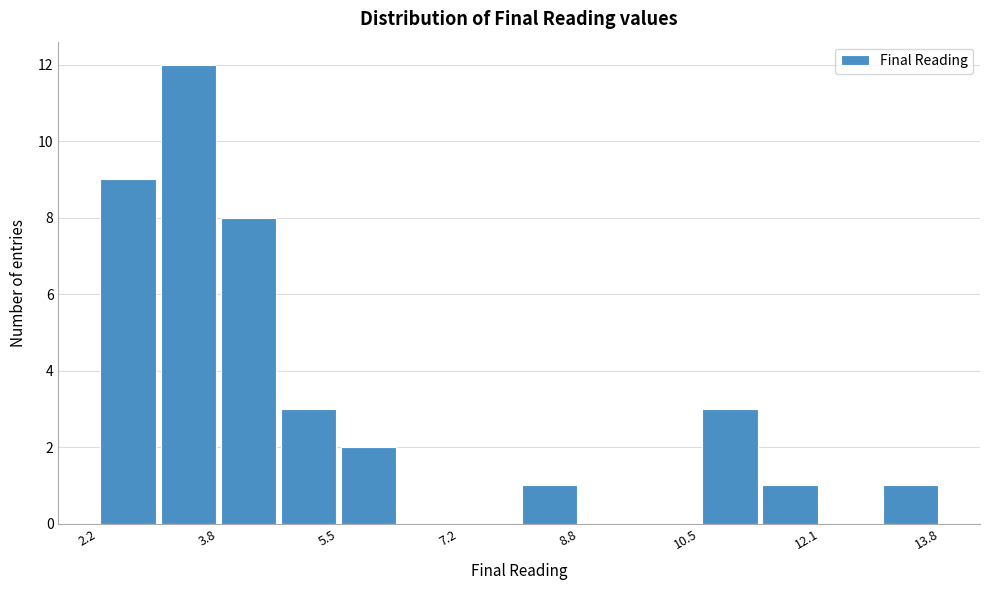

Which range on the x-axis has the tallest bar?

3.0 to 3.8